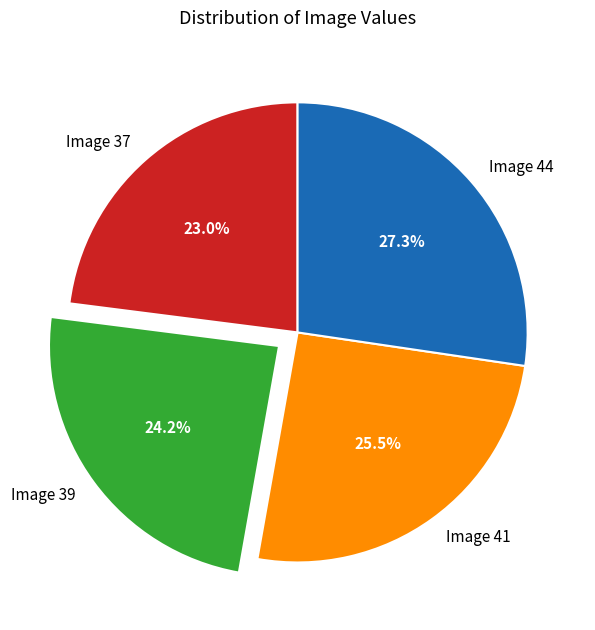

What percentage do Image 37 and Image 44 together represent?

50.3%